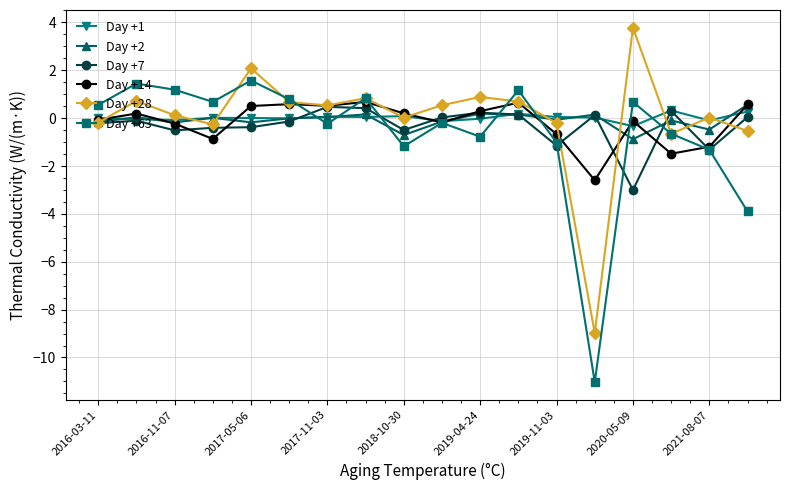

What is the value of the Day +14 point at the 4th from the left?

-0.9